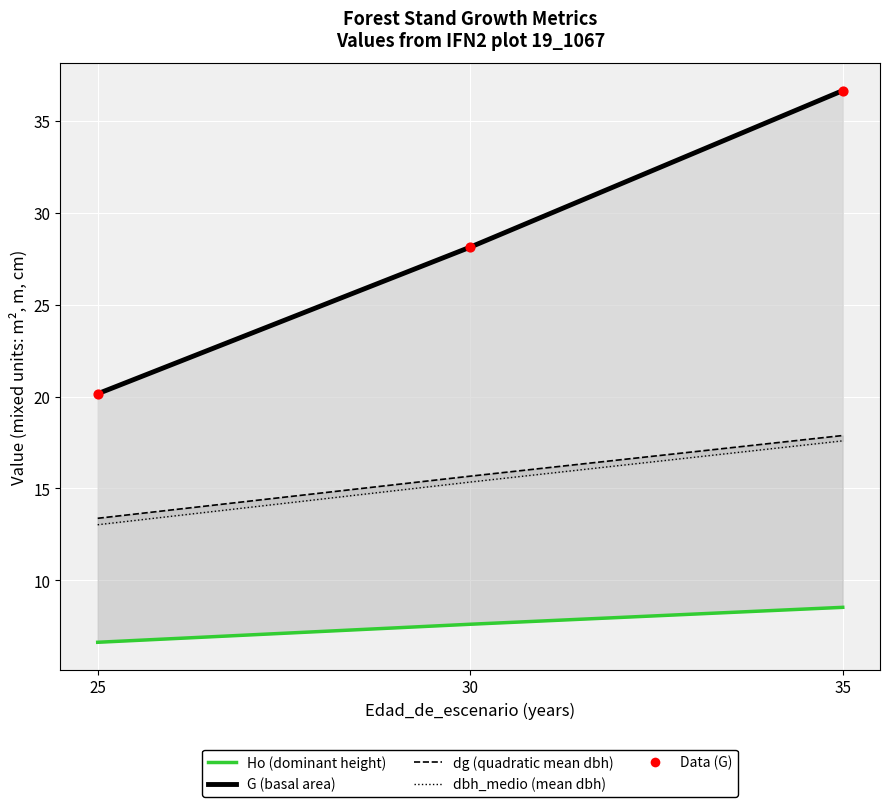

Which series contains the lowest Y value?

Ho (dominant height)